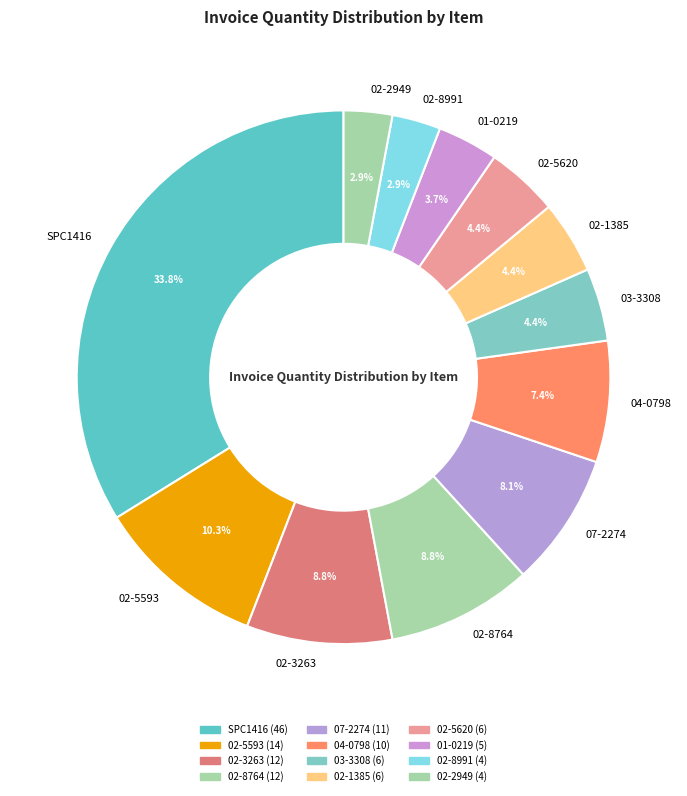

Which category has the biggest portion of the pie?

SPC1416